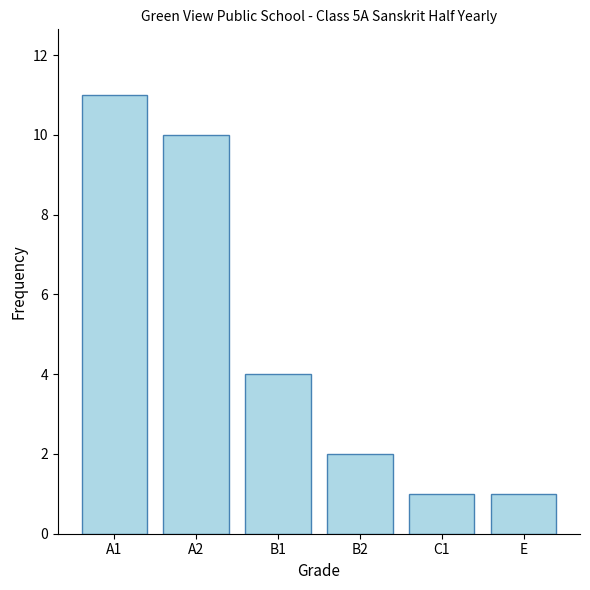

Reading right to left, list all the values displayed in this chart.

E=1	C1=1	B2=2	B1=4	A2=10	A1=11